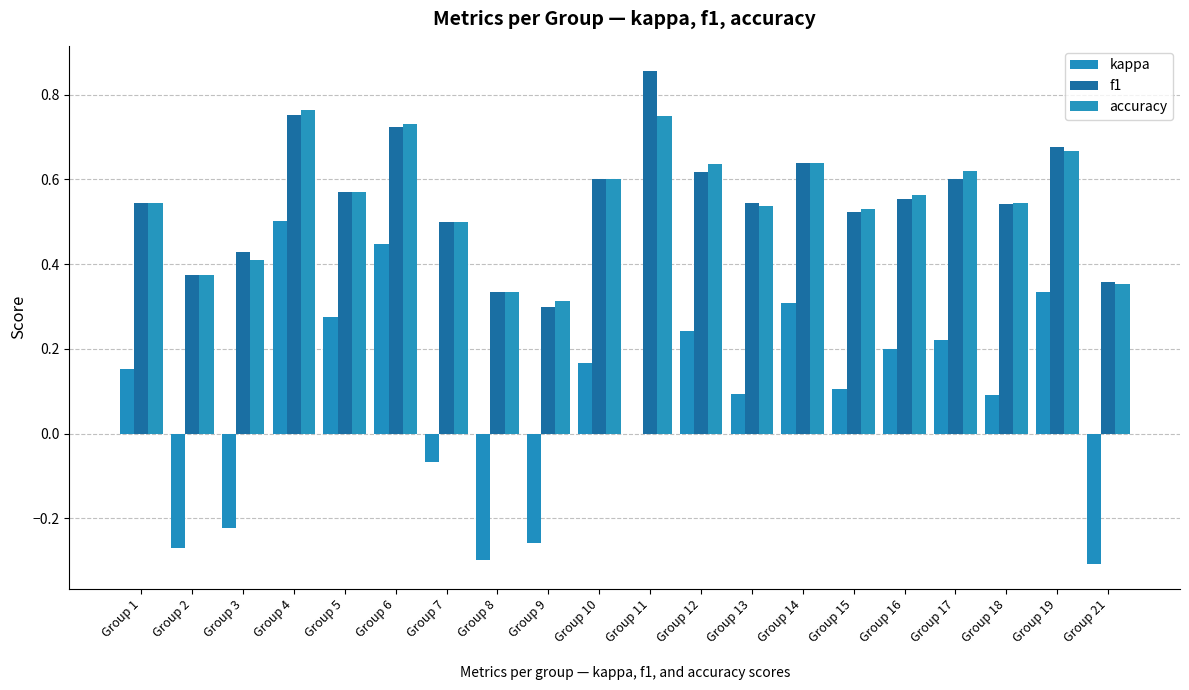

The value of kappa at Group 9 is -0.3. True or false?

True